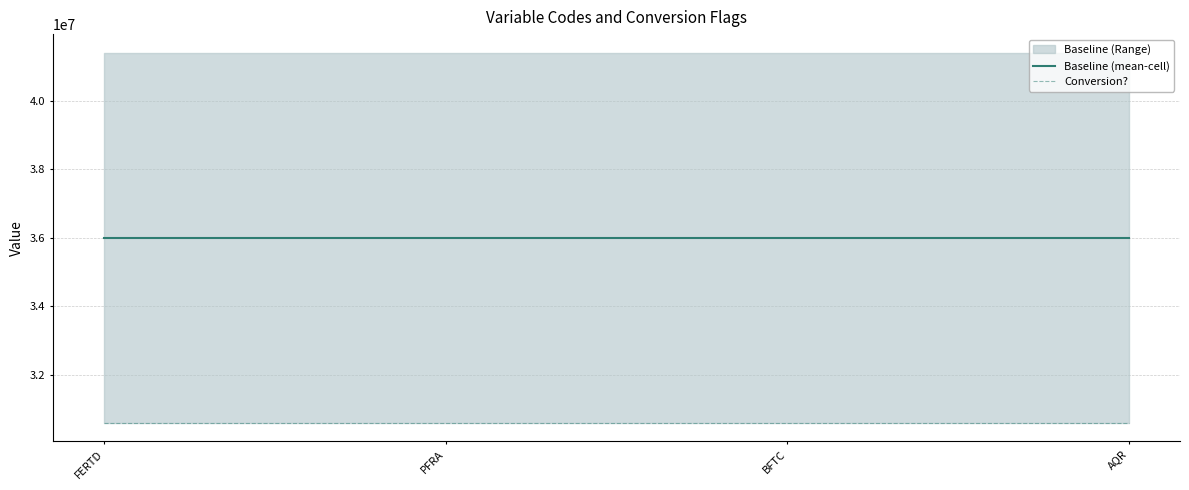

Which category has the lowest value in the Conversion? series?

FERTD